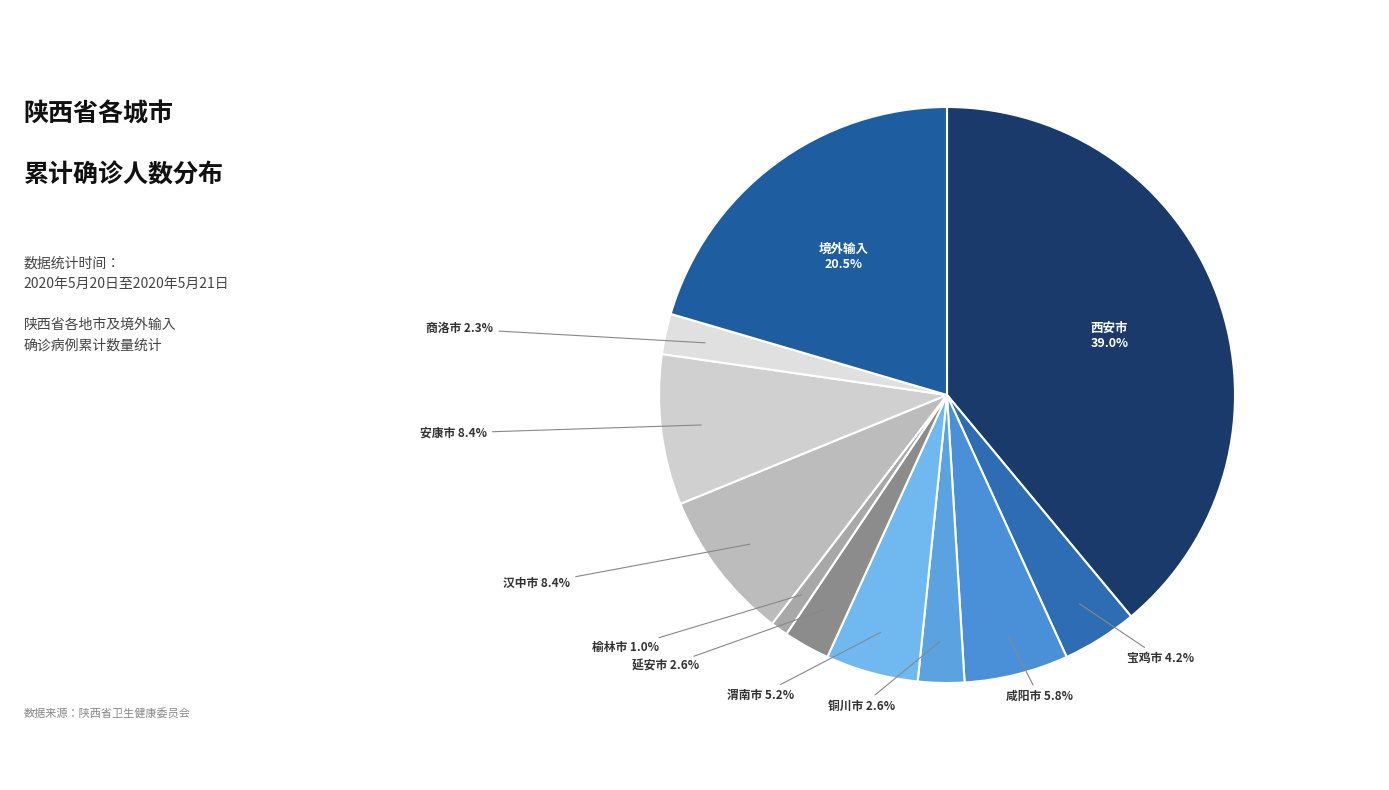

Is 渭南市 the majority of the pie?

No